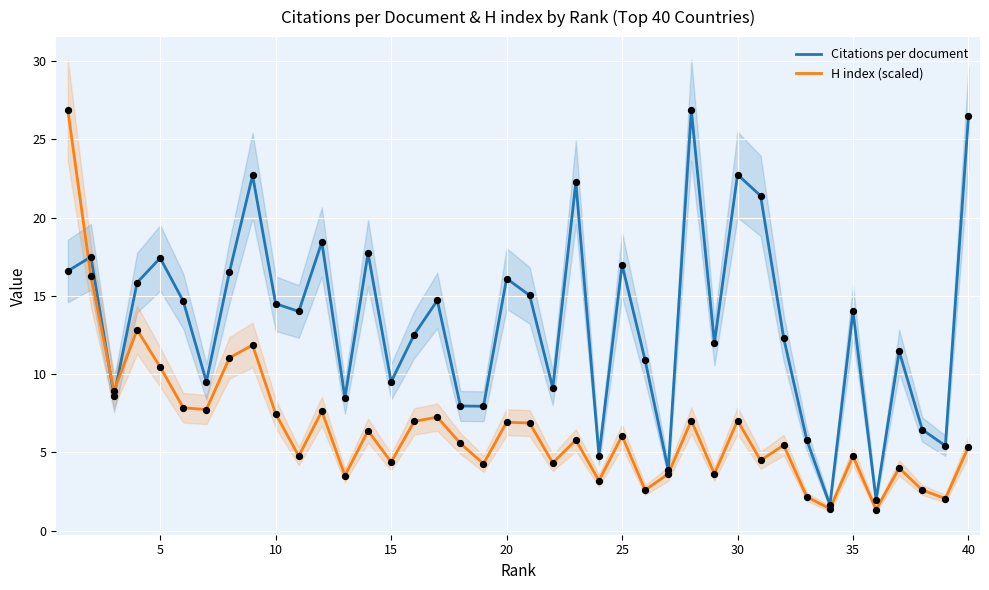

Which series has the largest Y range (max minus min)?

H index (scaled)